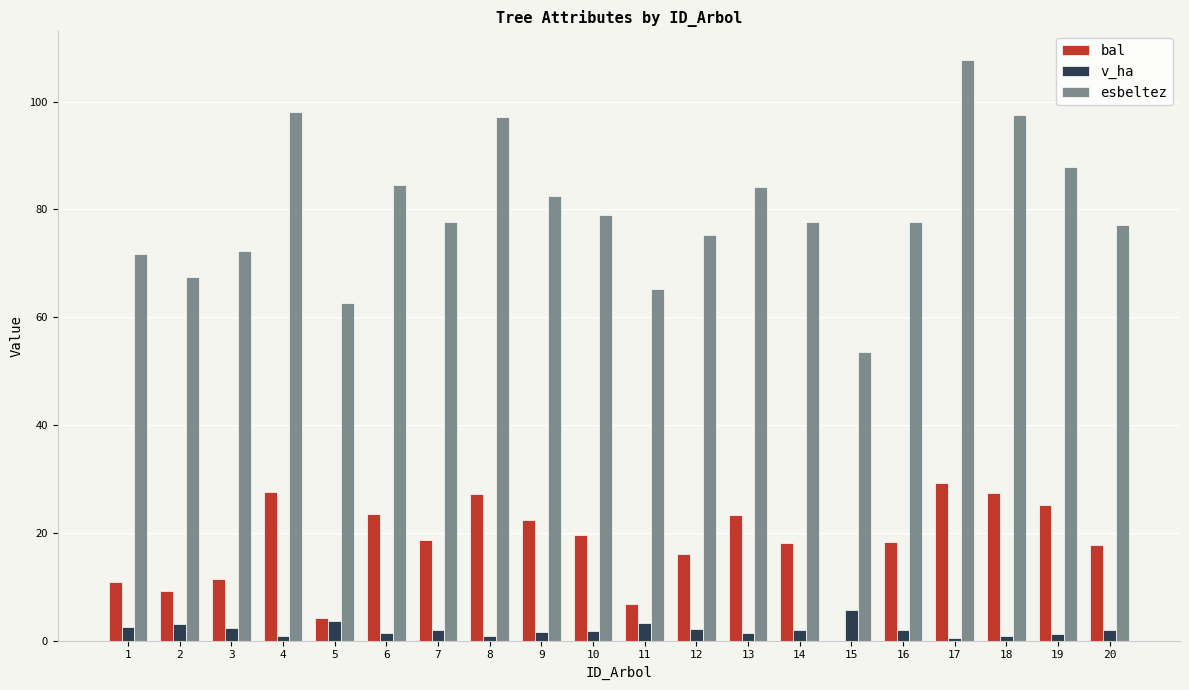

At which label does v_ha reach its peak?

15